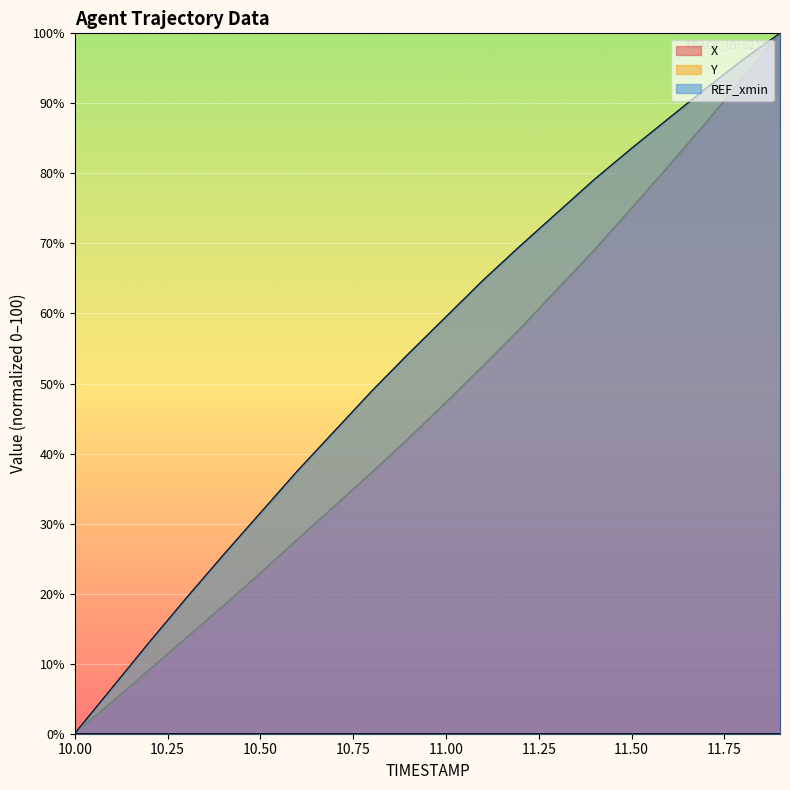

What is the value of the X point at the 19th from the left?

93.5